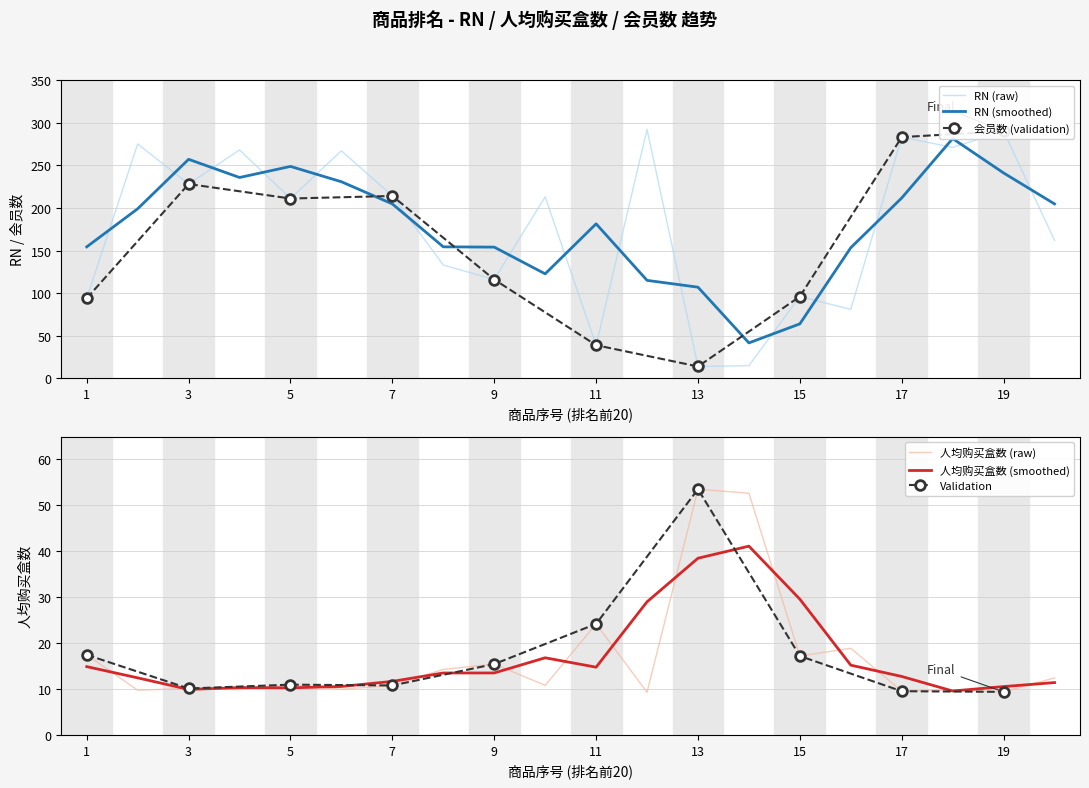

At which label is 人均购买盒数 closest to 31?

11